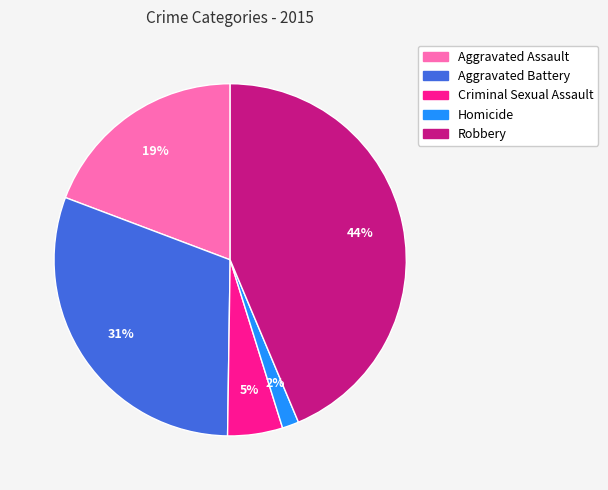

The Robbery slice represents 50% of the pie. True or false?

False